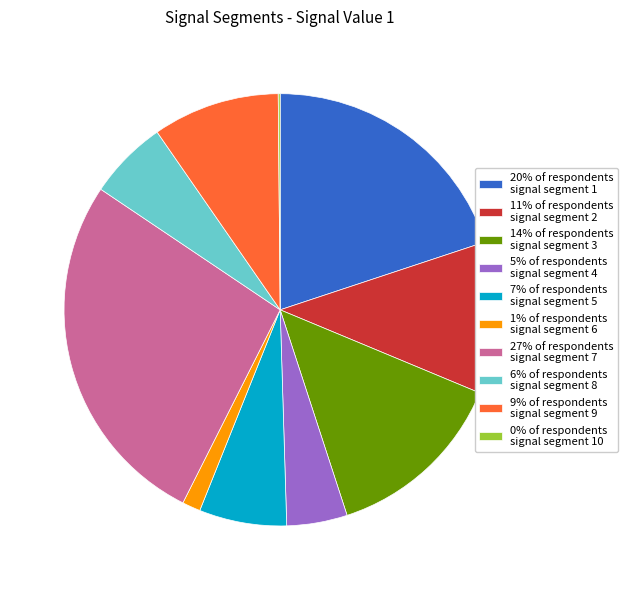

Is 11% of respondents signal segment 2 the majority of the pie?

No